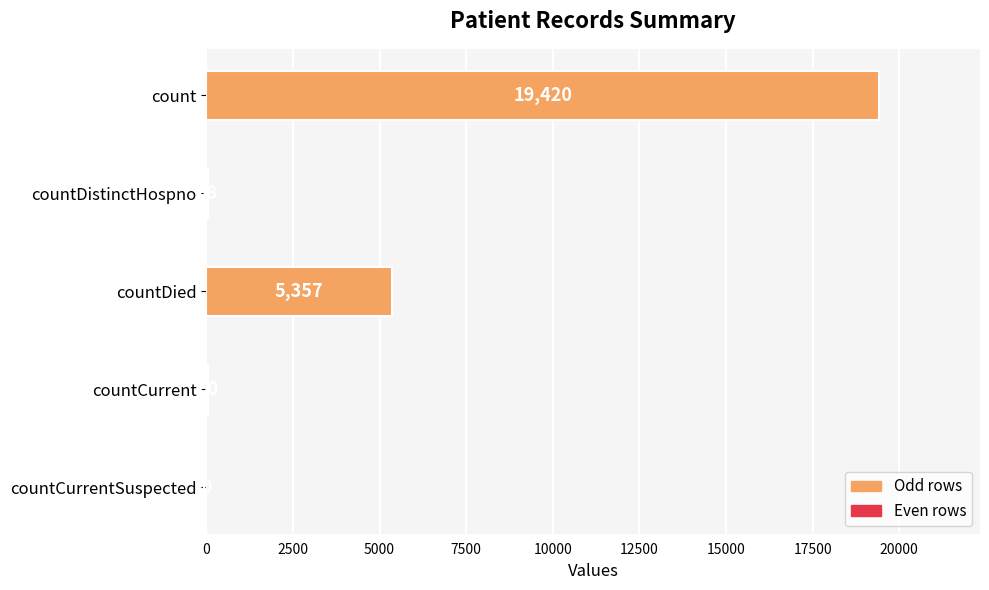

What is the sum of the values at countCurrent and countDied?

5417